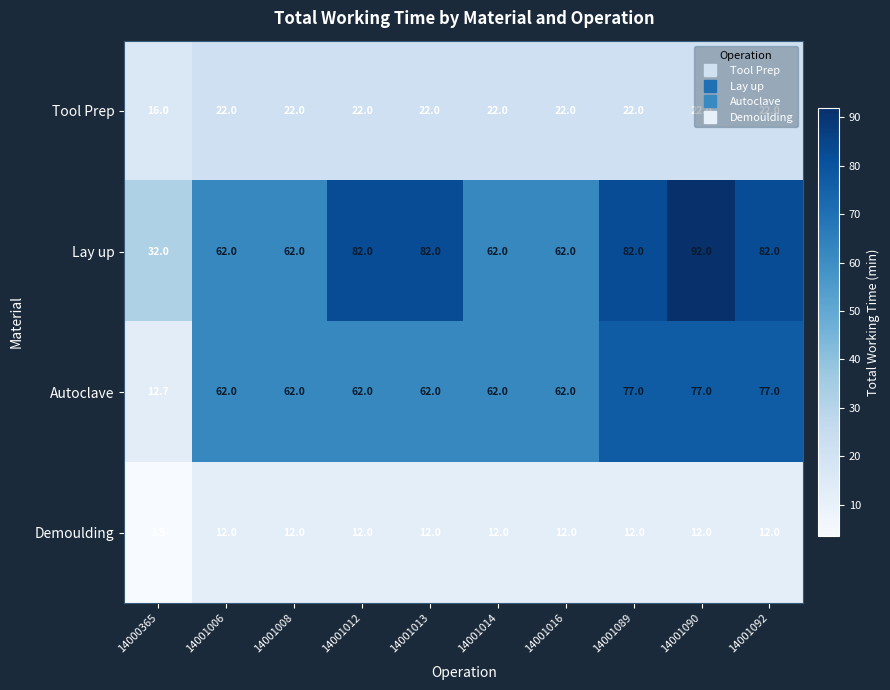

What is the minimum value for Tool Prep?

16.0